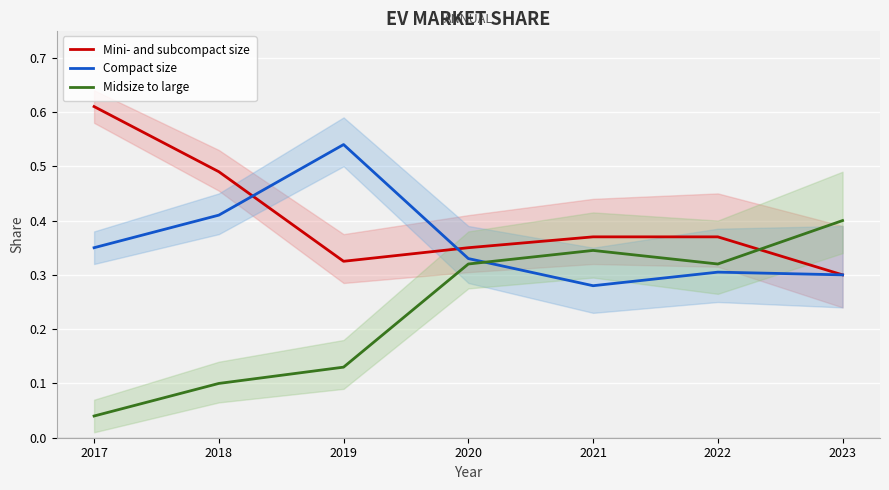

Between 2022 and 2017, which is larger?

2017